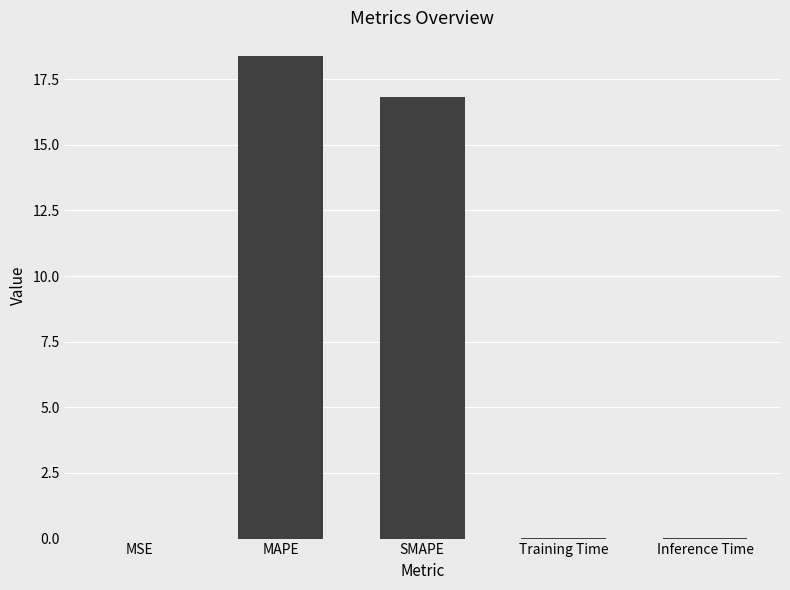

At which label is the value closest to 9?

SMAPE